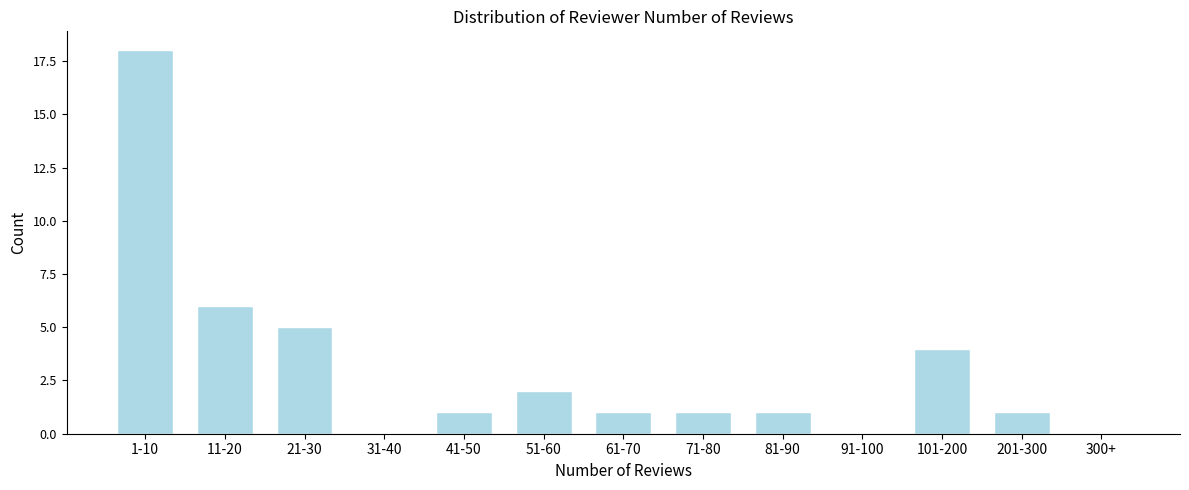

Reading left to right, what are all the values shown in this chart?

1-10=18	11-20=6	21-30=5	31-40=0	41-50=1	51-60=2	61-70=1	71-80=1	81-90=1	91-100=0	101-200=4	201-300=1	300+=0